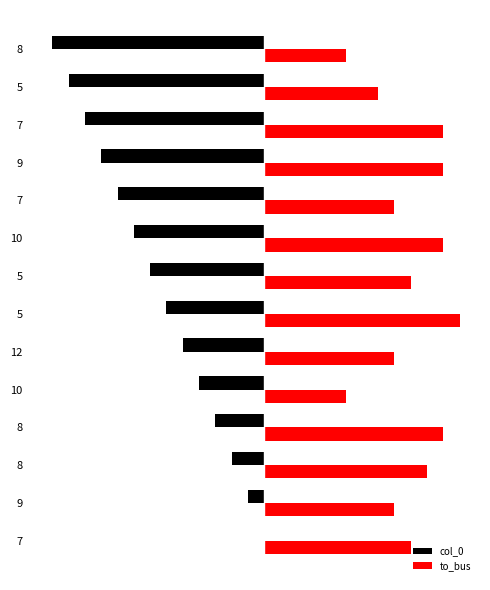

What are all the series names shown in the legend?

col_0, to_bus